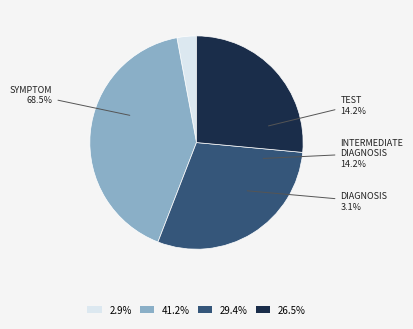

How many slices are in this pie chart?

4